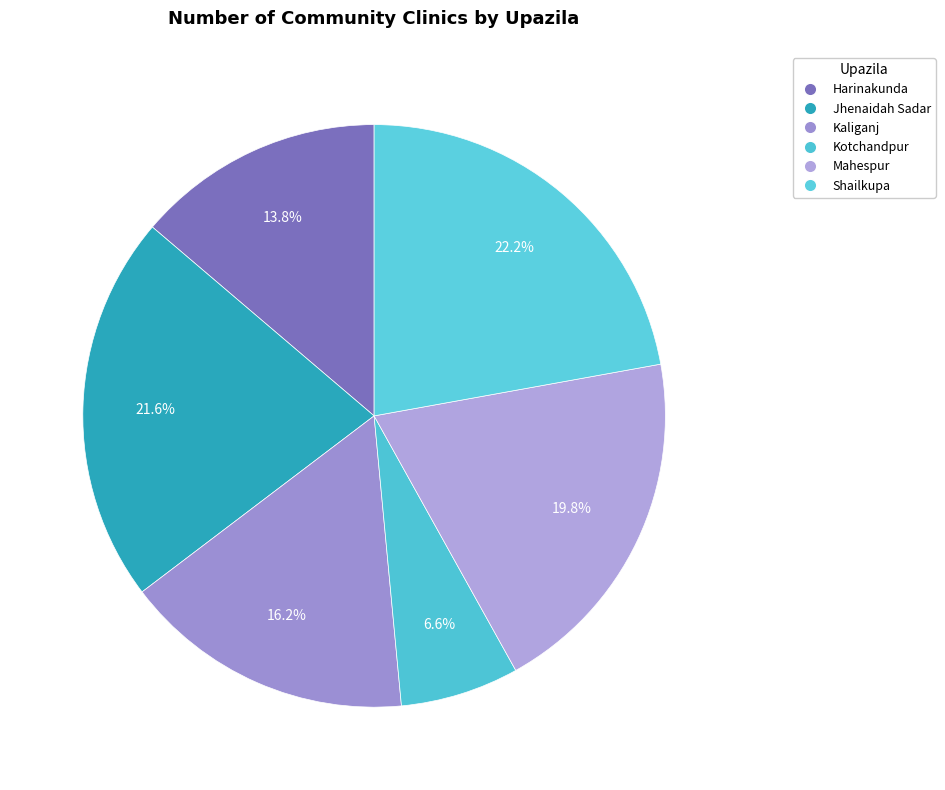

Count the number of slices in the pie.

6